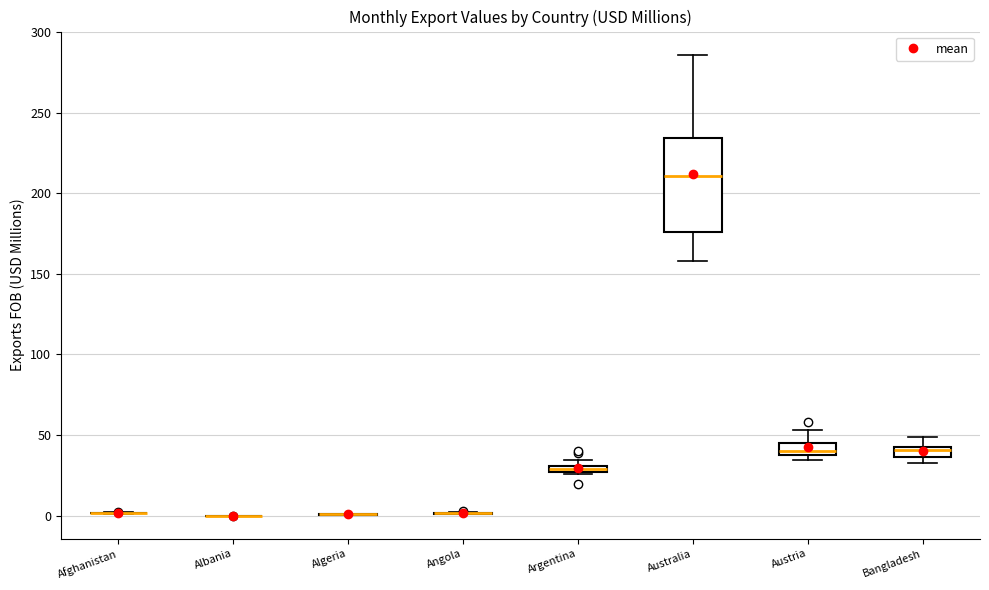

Comparing the boxes themselves (not the whiskers), which one is the tallest?

Australia